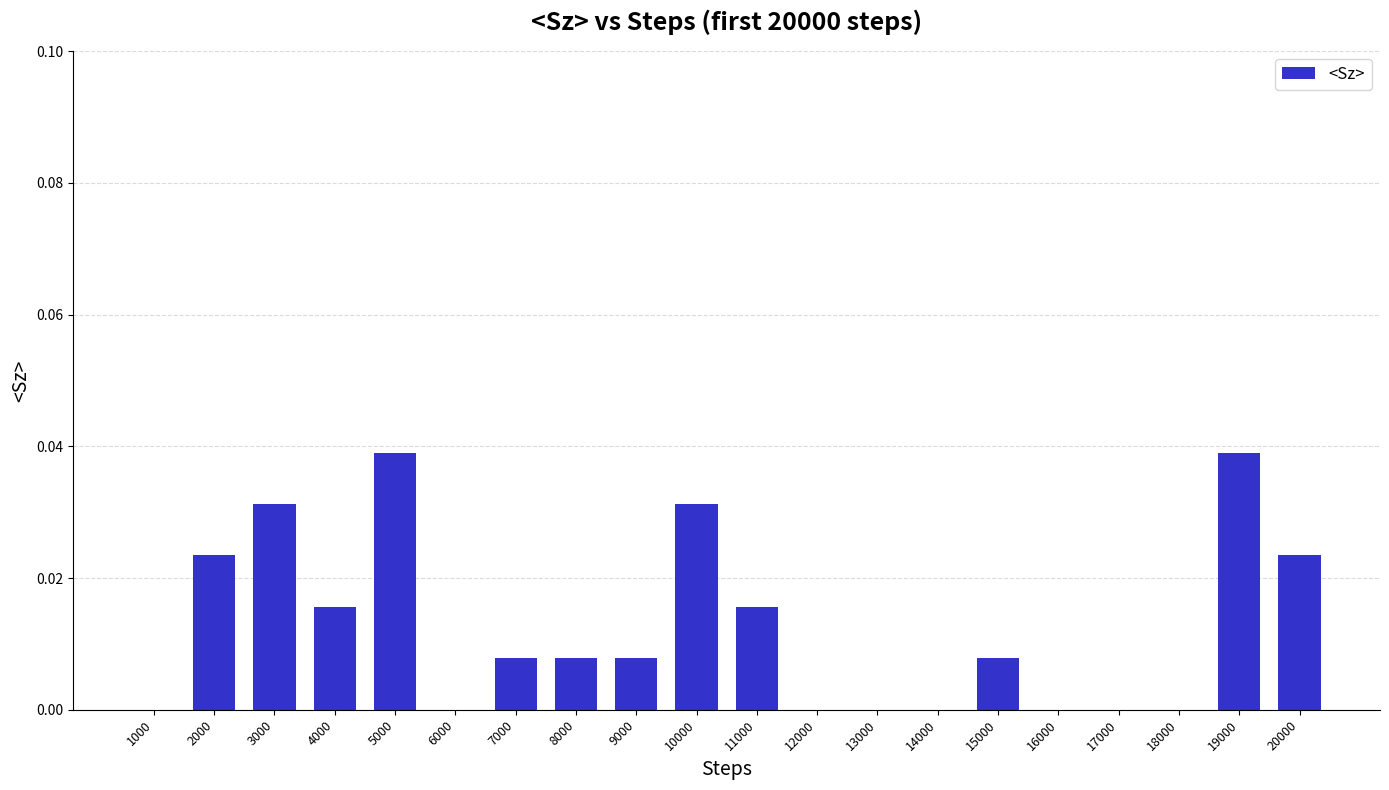

Count the number of categories in the chart.

20